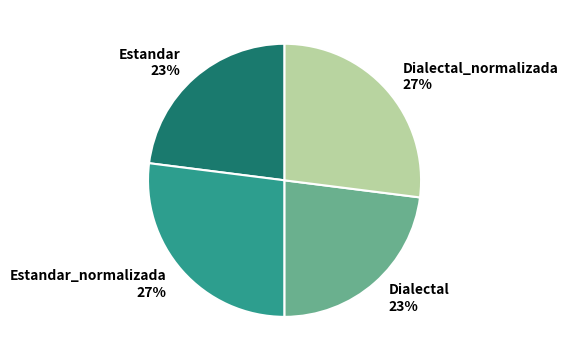

What percentage is the Estandar_normalizada 27% slice, to the nearest percent?

27%